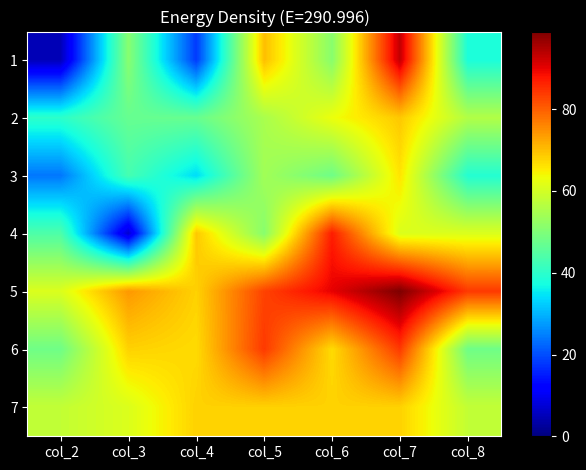

Which label corresponds to the largest value in the chart?

col_7